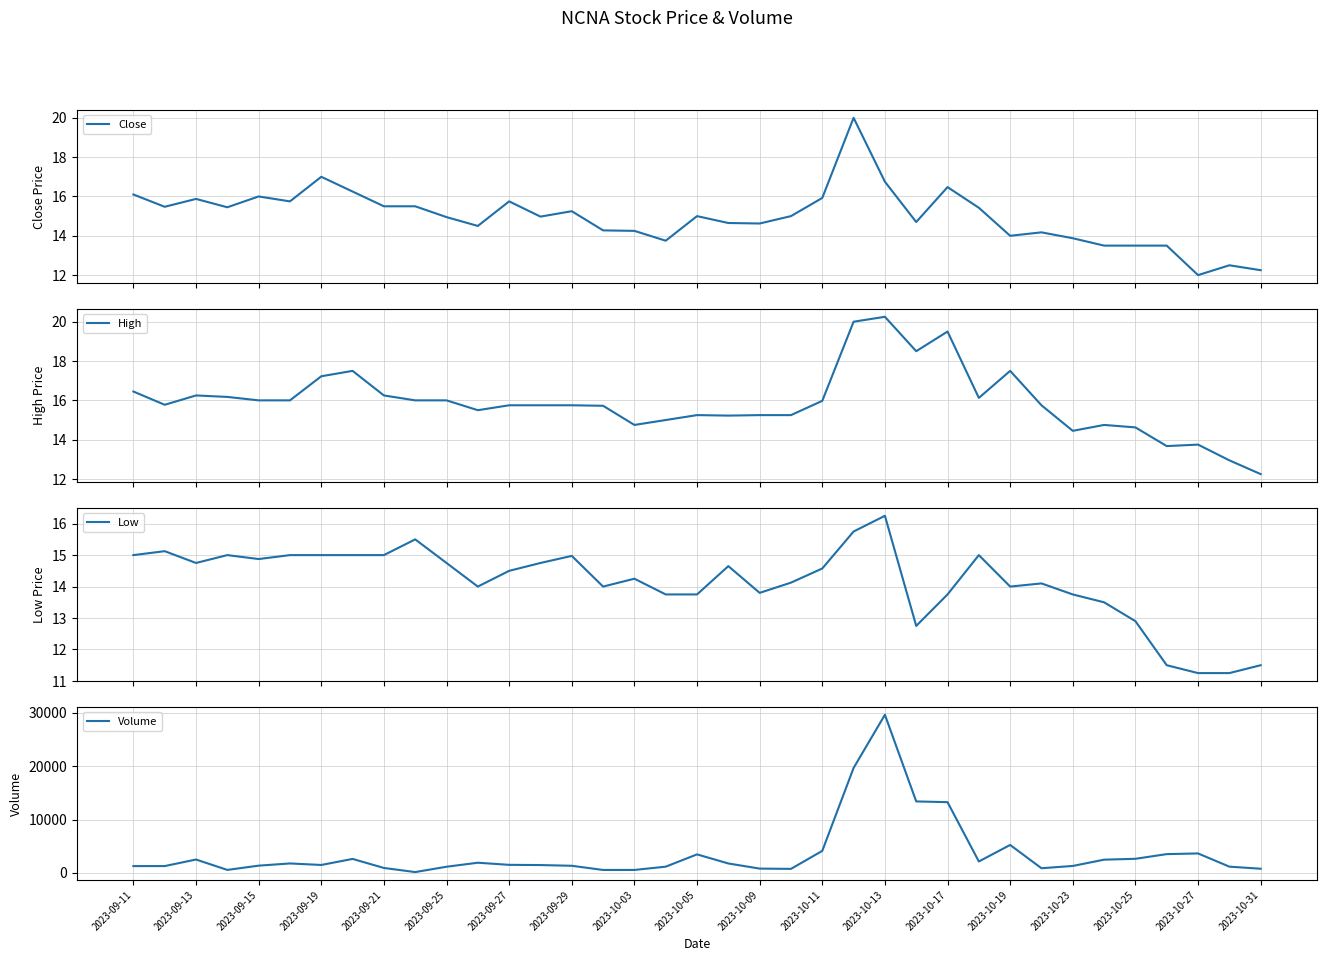

What is the maximum value for Close?

20.0